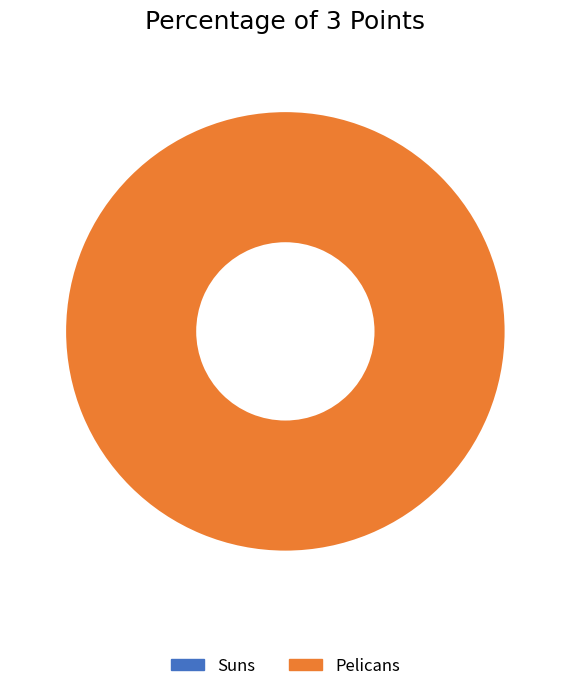

Which category has the smallest portion of the pie?

Suns